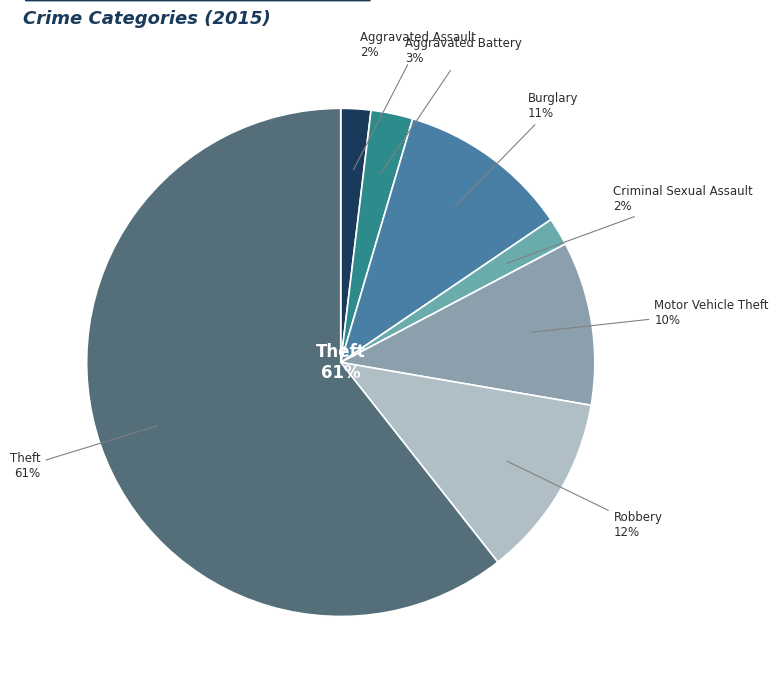

Which slice is the largest?

Theft